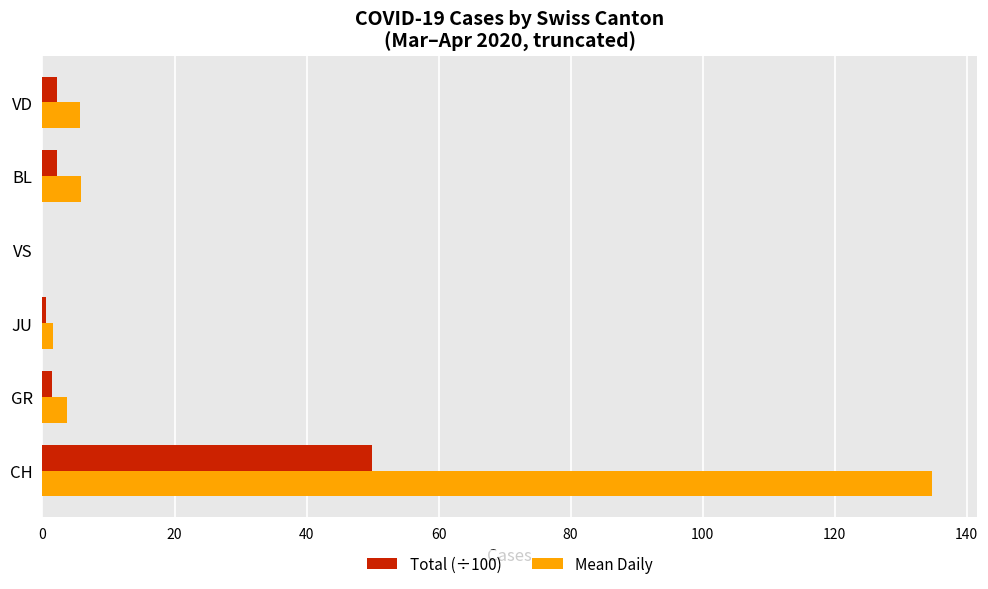

Which series has the largest range (max minus min)?

Mean Daily